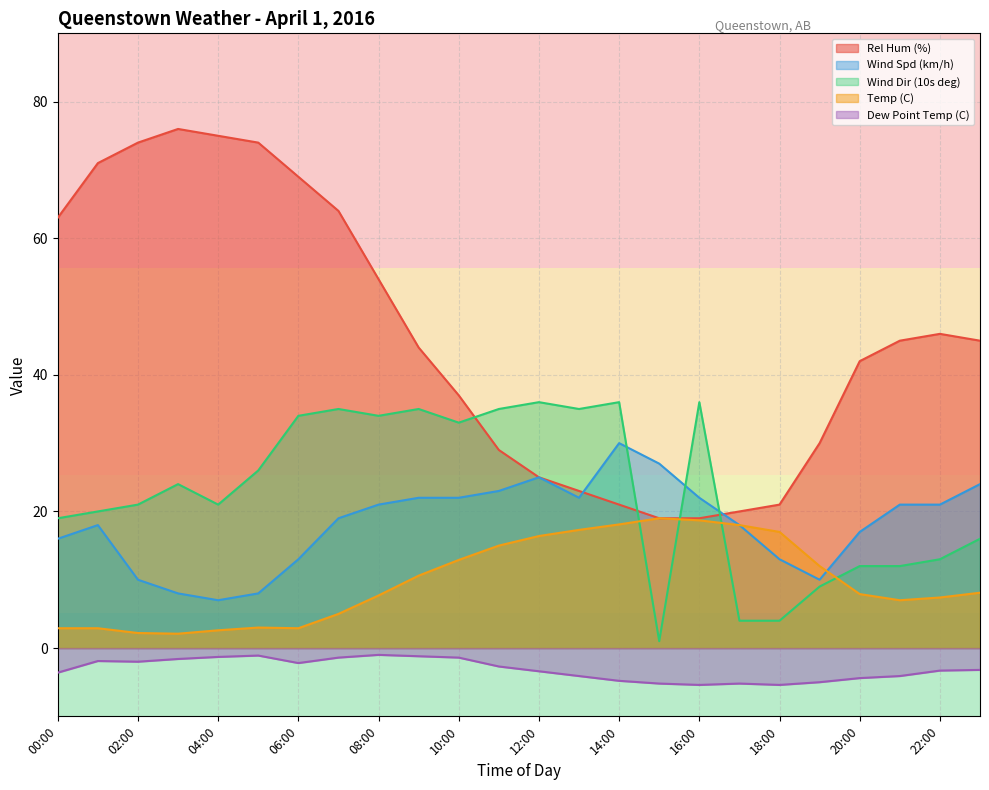

True or false: Temp (C) and Rel Hum (%) intersect in this chart.

False